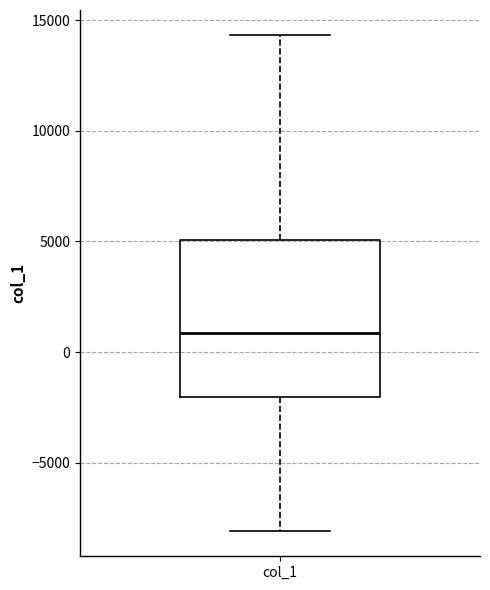

Read this box plot against the y-axis: the position of the median line, the range covered by the box, and the ends of both whiskers. The values are not printed on the chart, so give them approximately, as read against the axis.

median 1000, box -2000 to 5000, whiskers -8000 to 14500